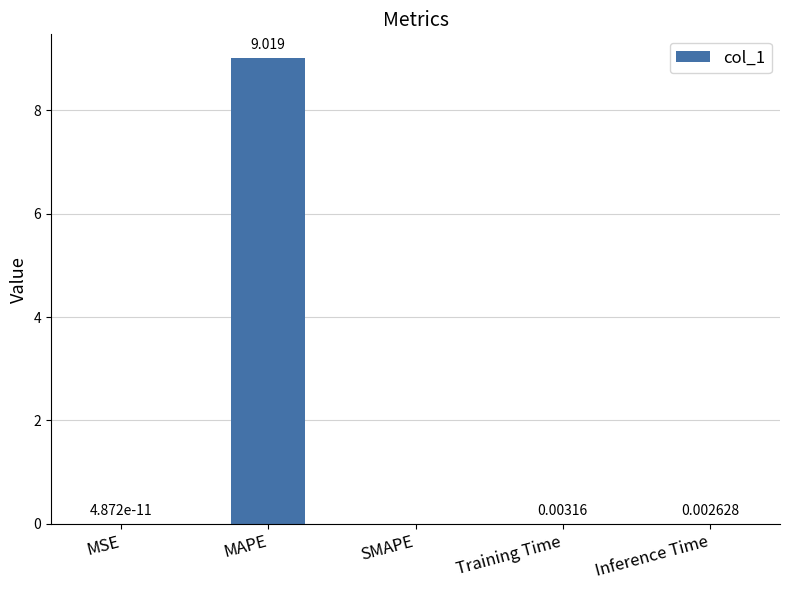

Which category has the highest value across all series?

MAPE